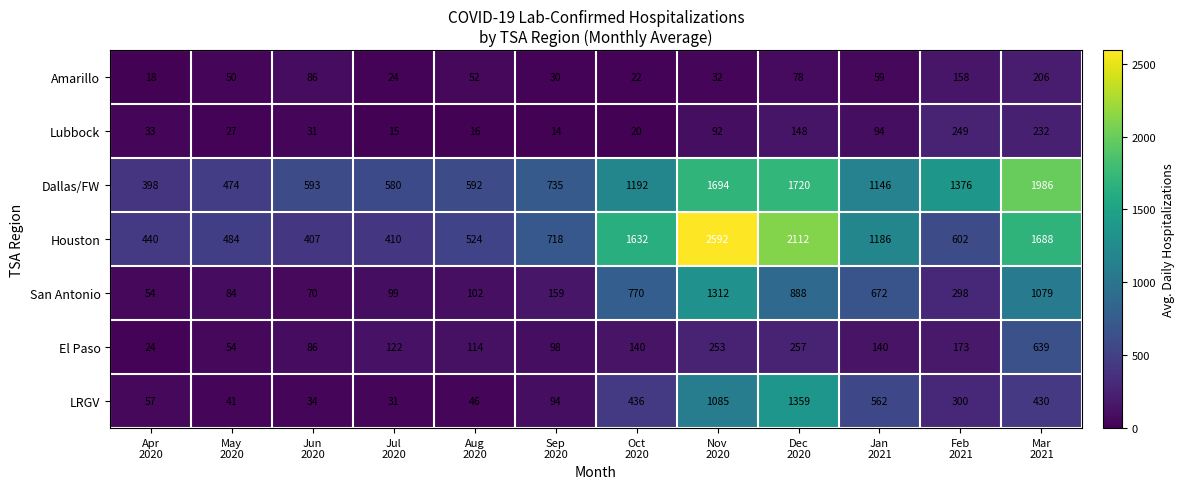

Which series has the largest total across all categories?

Houston